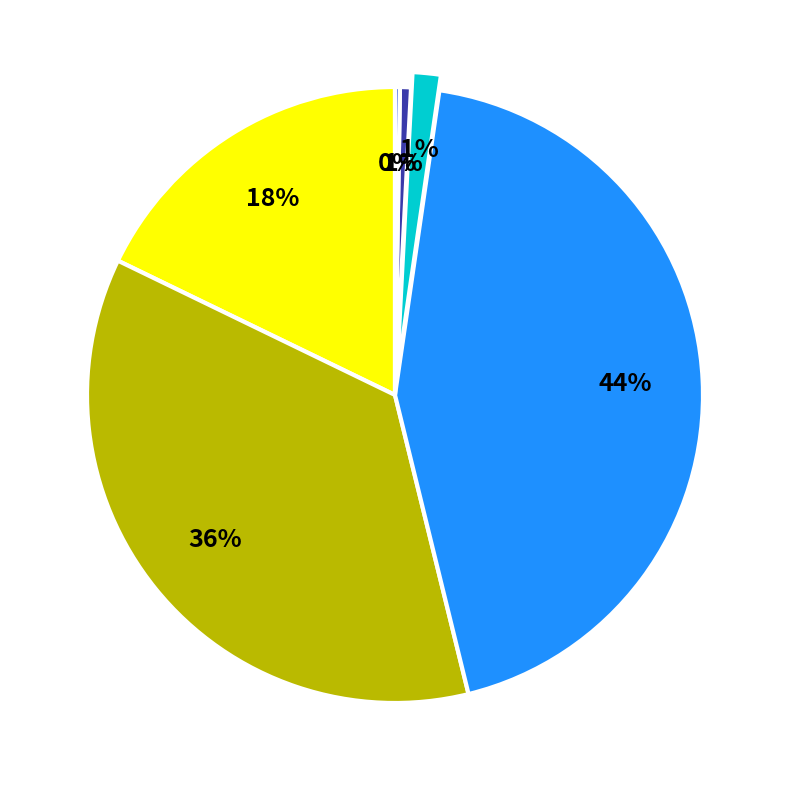

Does any single category account for the majority?

No